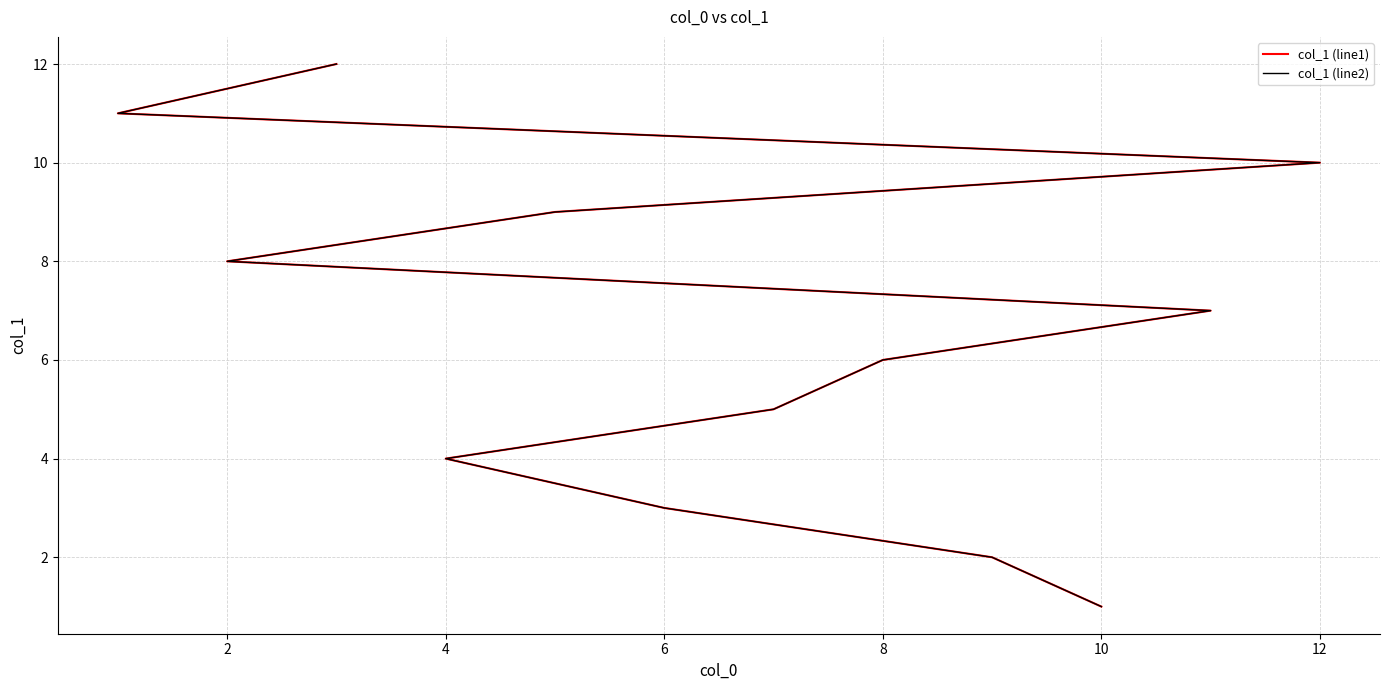

Which series has the largest total across all categories?

col_1 (line1)